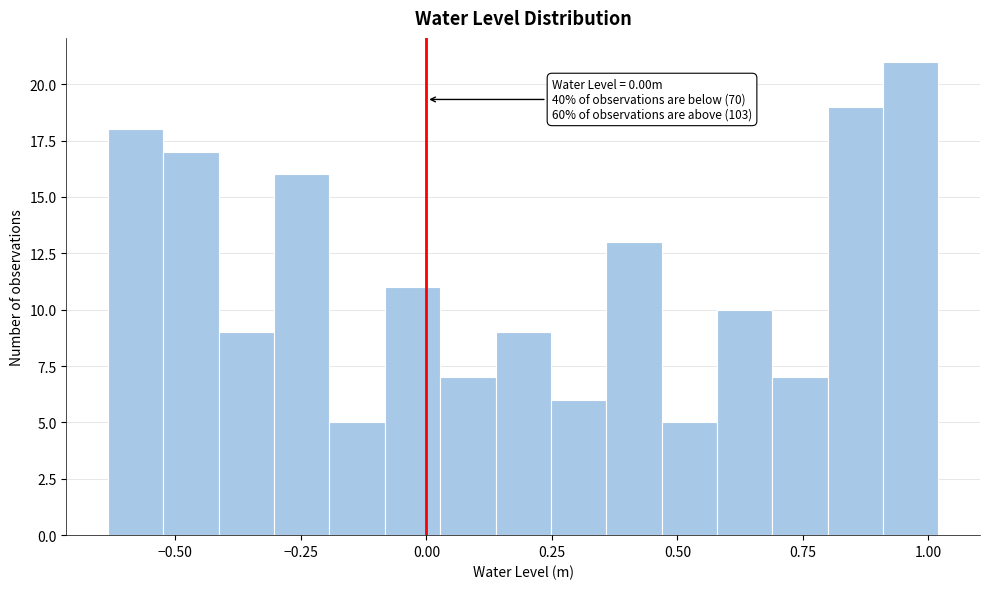

Around what value on the x-axis is the tallest bar? Give the approximate position of its centre, as read against the axis.

0.95